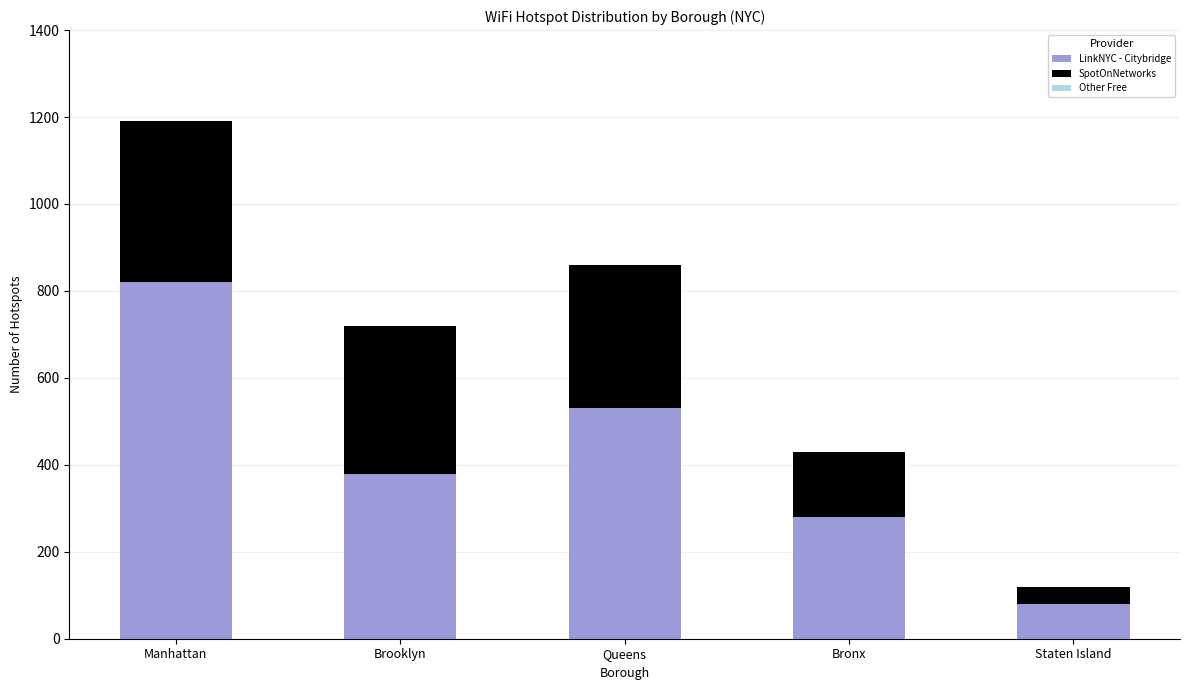

What is the difference between the maximum and minimum values in the LinkNYC - Citybridge series?

740